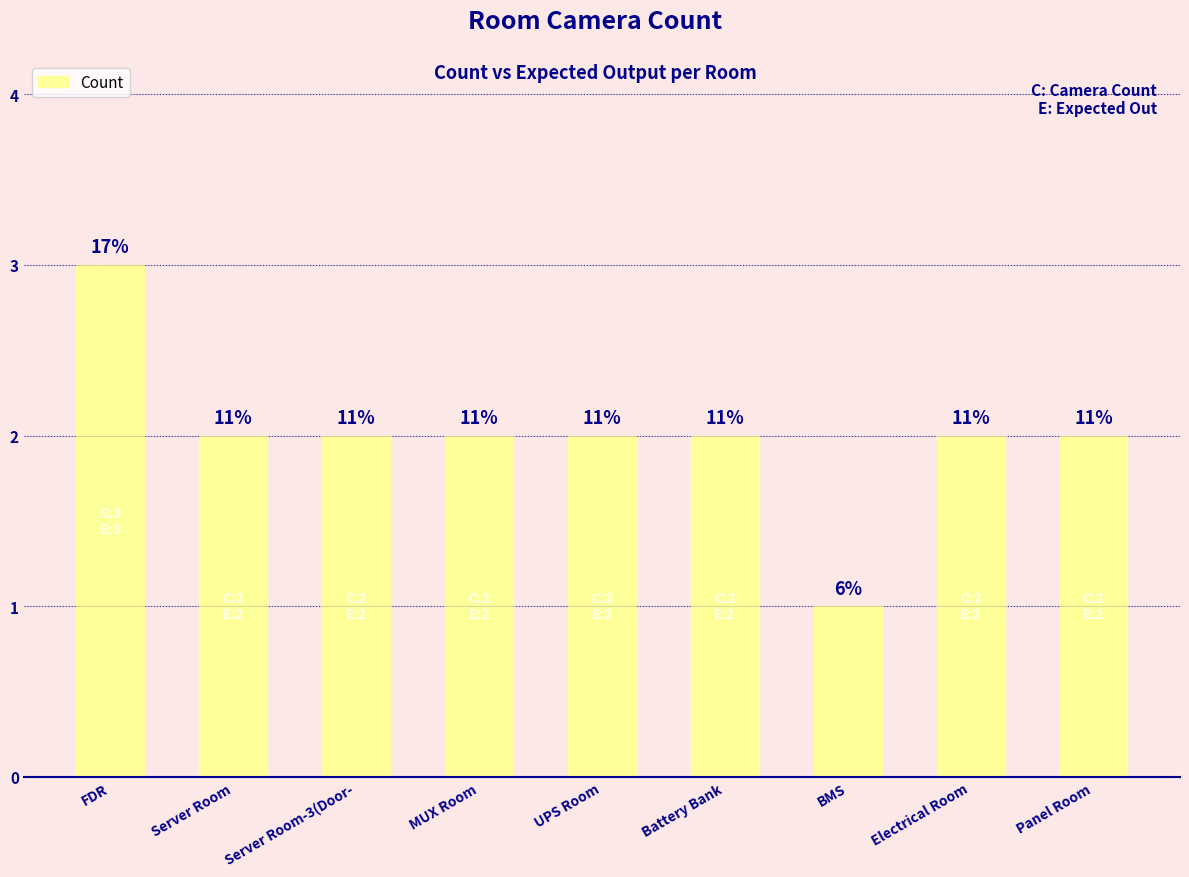

Are the bars grouped side by side (vs. stacked)?

No